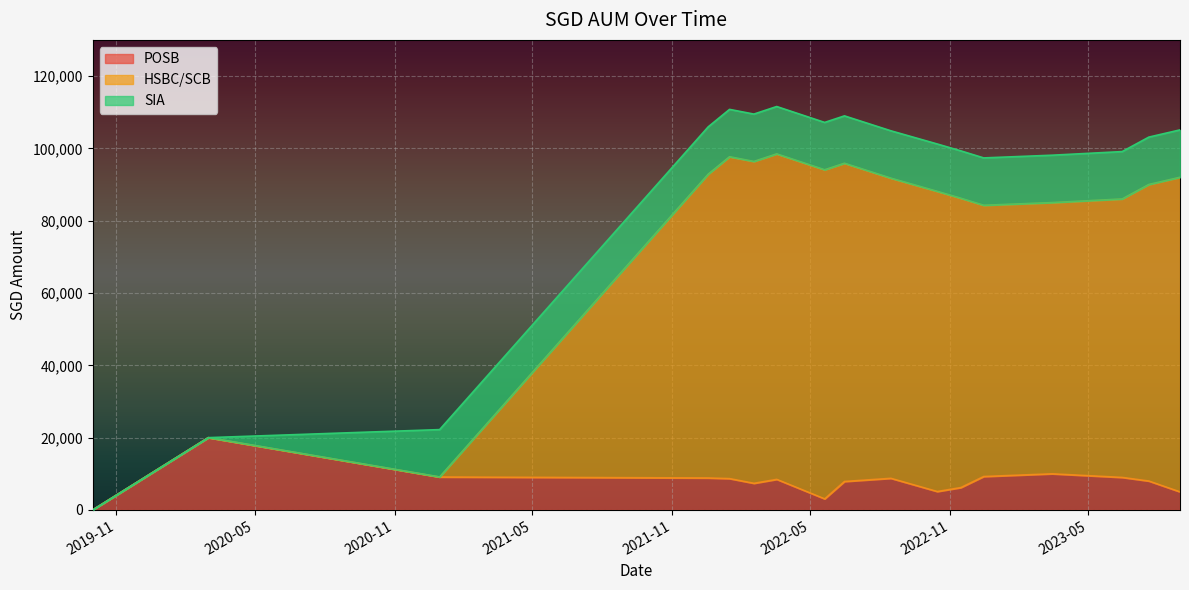

List the labels in order of HSBC/SCB value, largest first.

2022-03-18, 2022-01-15, 2022-02-16, 2022-06-15, 2022-05-20, 2021-12-18, 2023-08-30, 2022-08-15, 2023-07-20, 2022-10-15, 2022-11-15, 2023-06-15, 2023-03-15, 2022-12-15, 2020-03-01, 2020-12-30, 2019-10-01